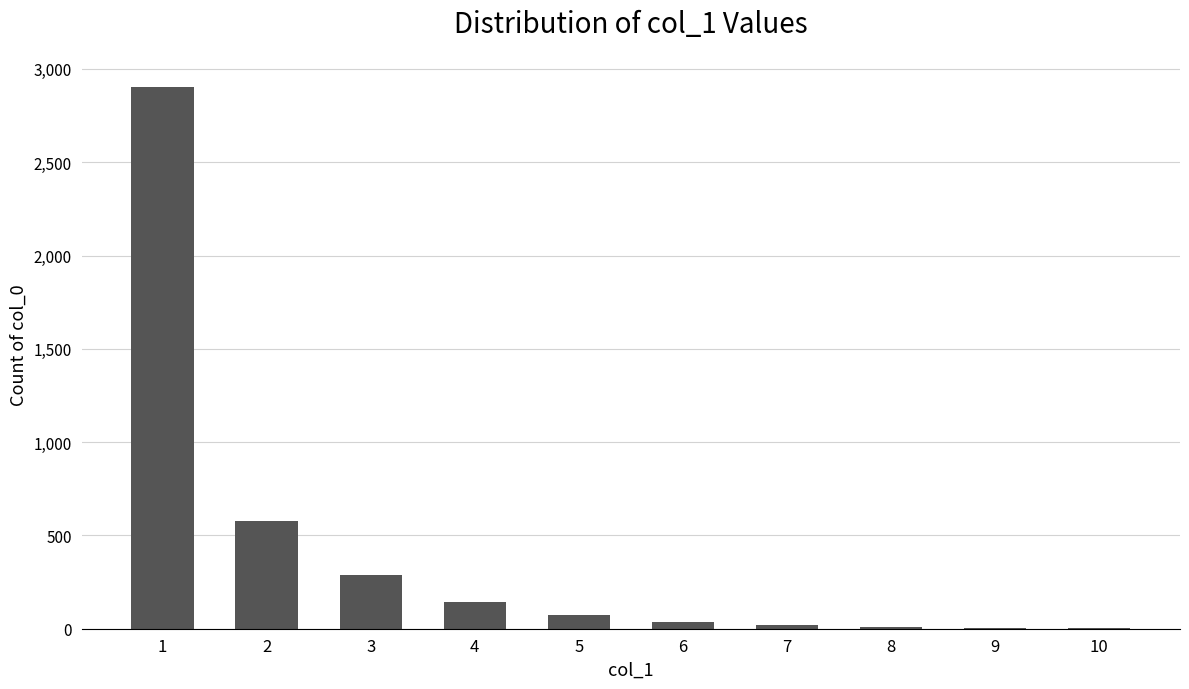

At which label is the value closest to 1453?

2